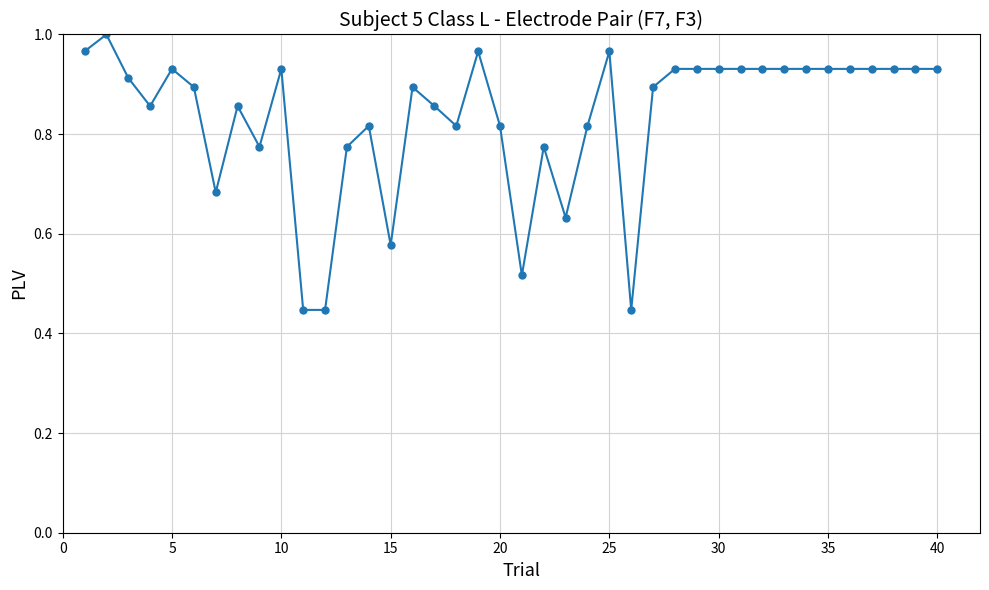

True or false: the data has more than 2 interior local peaks.

True